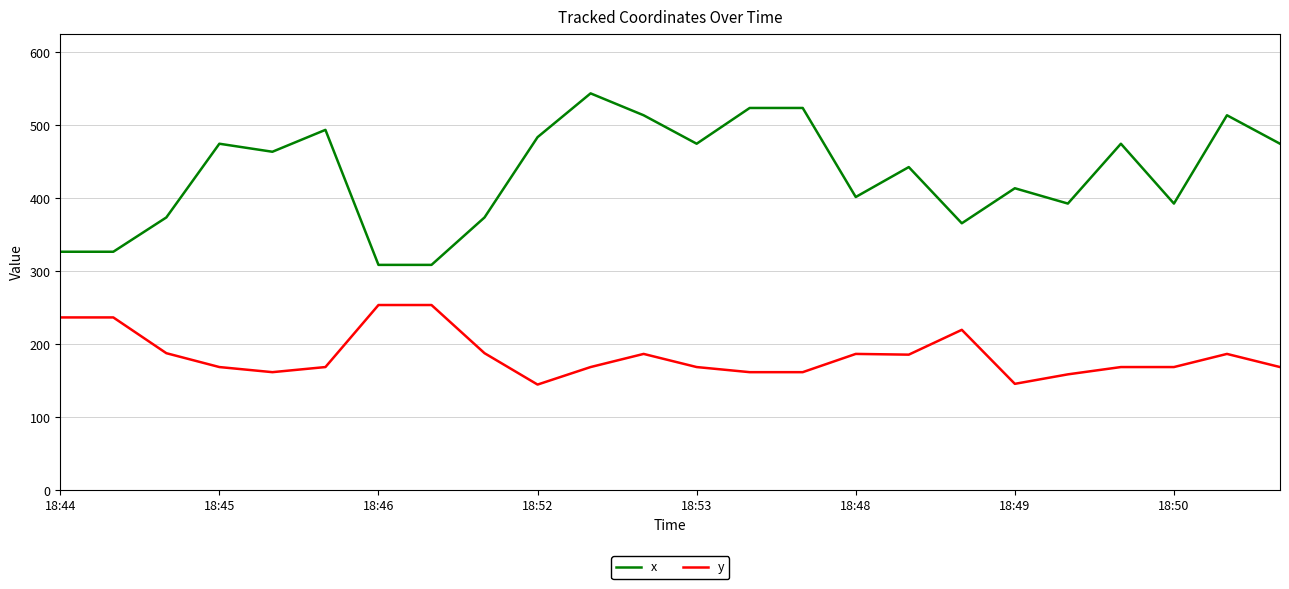

True or false: y and x cross at least once.

False